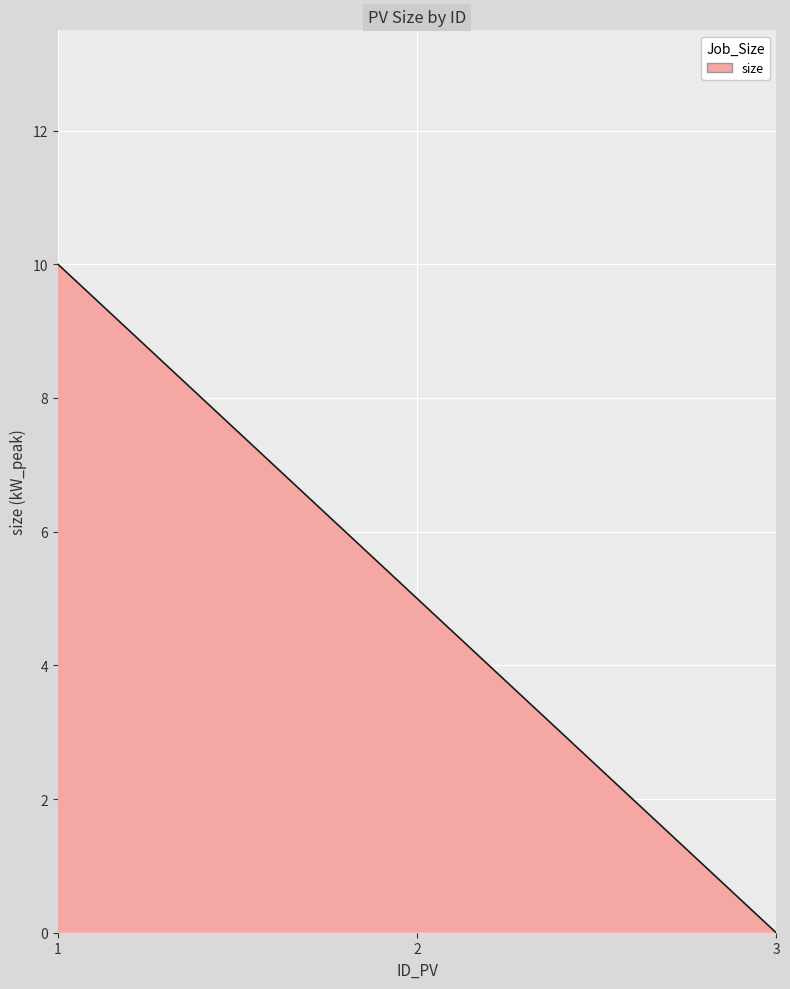

At which category does the chart reach its peak across all series?

1